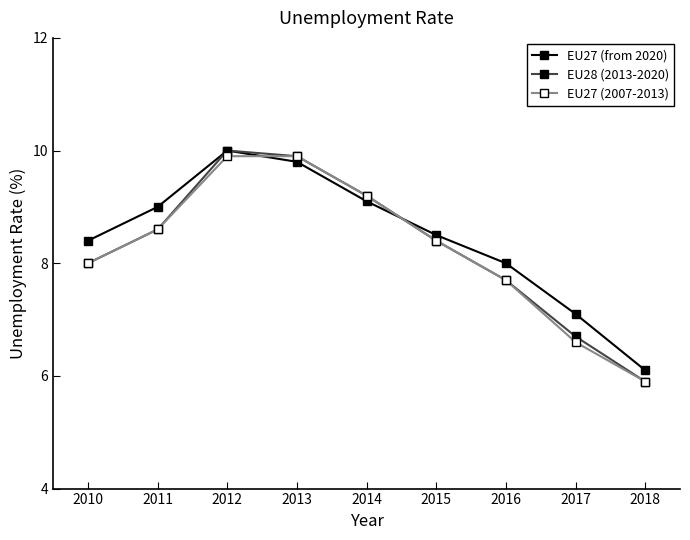

Reading right to left, extract all data points from this chart.

EU27 (from 2020): 6.1	7.1	8.0	8.5	9.1	9.8	10.0	9.0	8.4
EU28 (2013-2020): 5.9	6.7	7.7	8.4	9.2	9.9	10.0	8.6	8.0
EU27 (2007-2013): 5.9	6.6	7.7	8.4	9.2	9.9	9.9	8.6	8.0